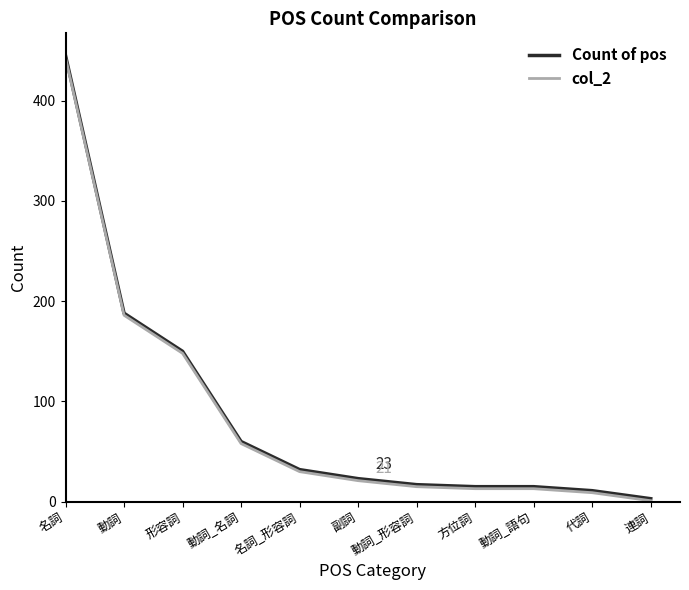

At which category is the sum across all series the highest?

名詞